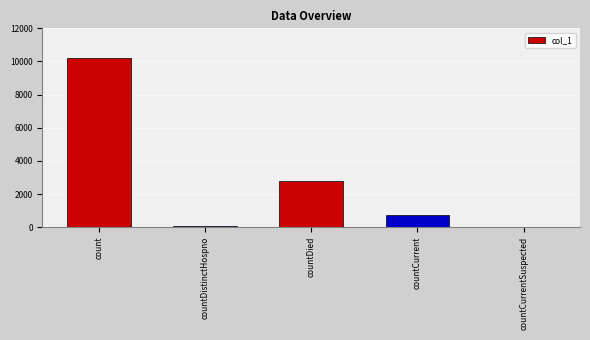

Which category has the highest value across all series?

count